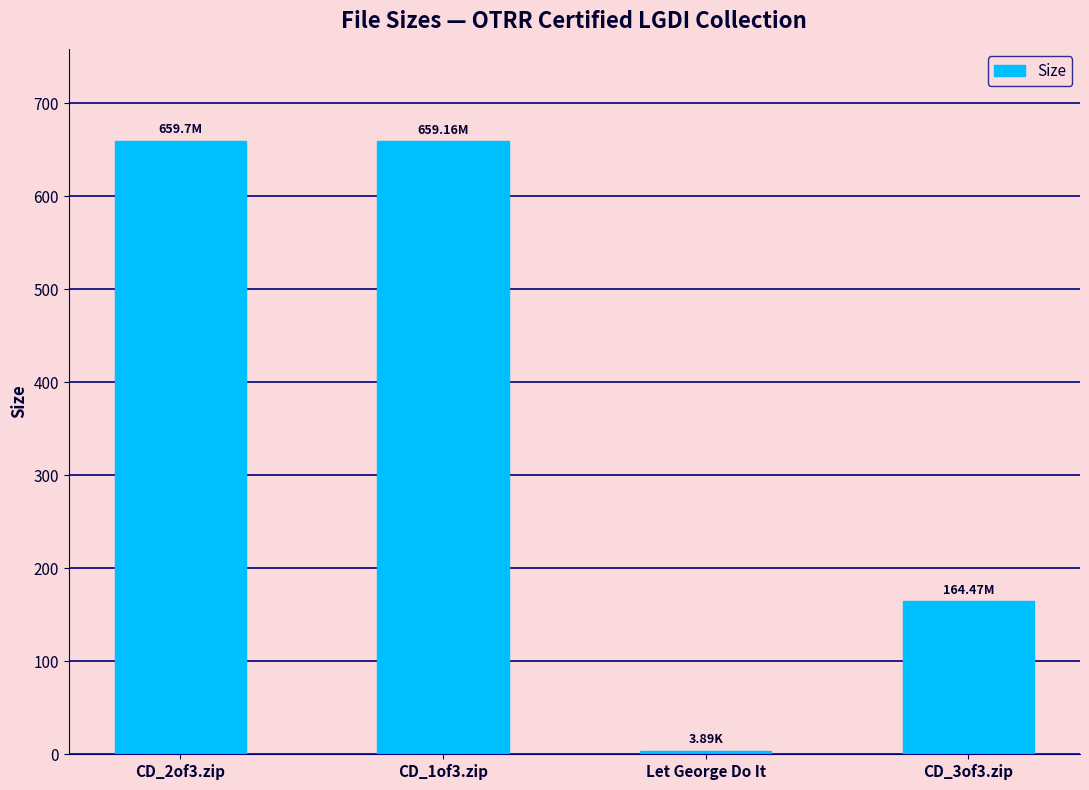

What is the average value?

371.8